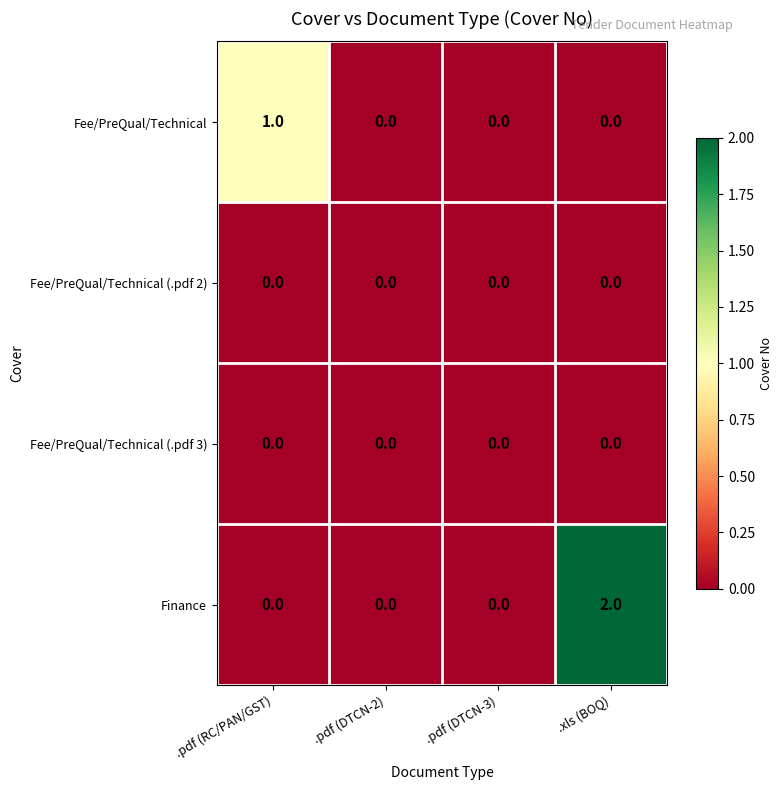

Between .pdf (RC/PAN/GST) and .pdf (DTCN-3), which series saw the biggest shift?

Fee/PreQual/Technical